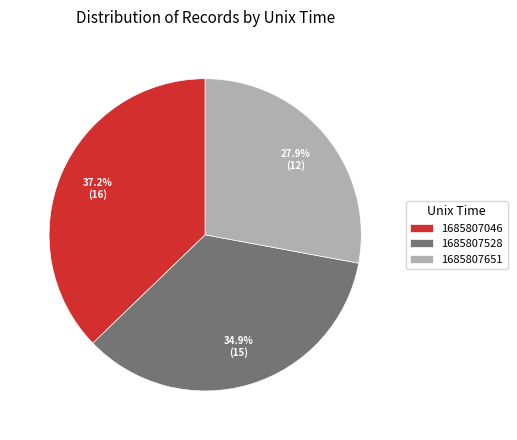

To the nearest percent, what is the difference between the largest and smallest slice percentages?

9%